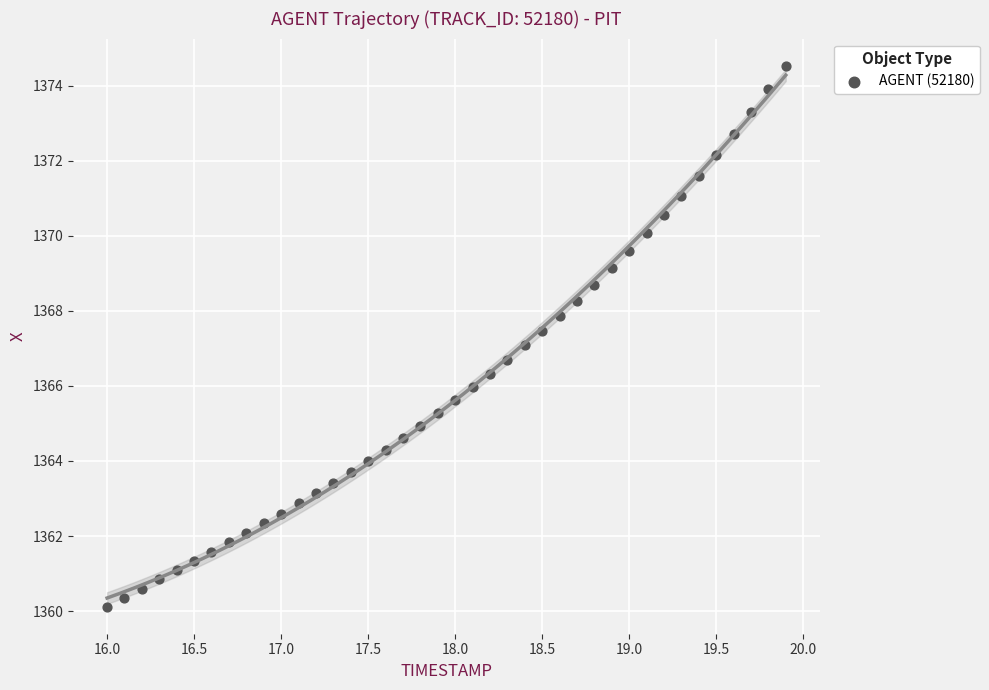

What is the range of X values (max minus min)?

3.9